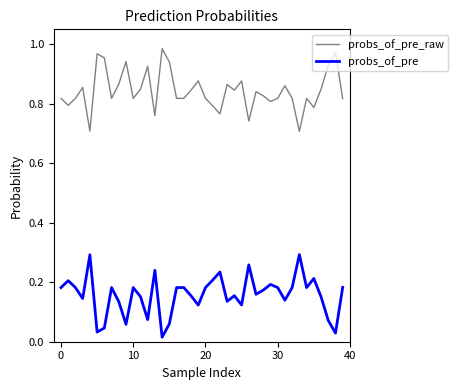

Rank the series by their maximum value, from lowest to highest.

probs_of_pre, probs_of_pre_raw